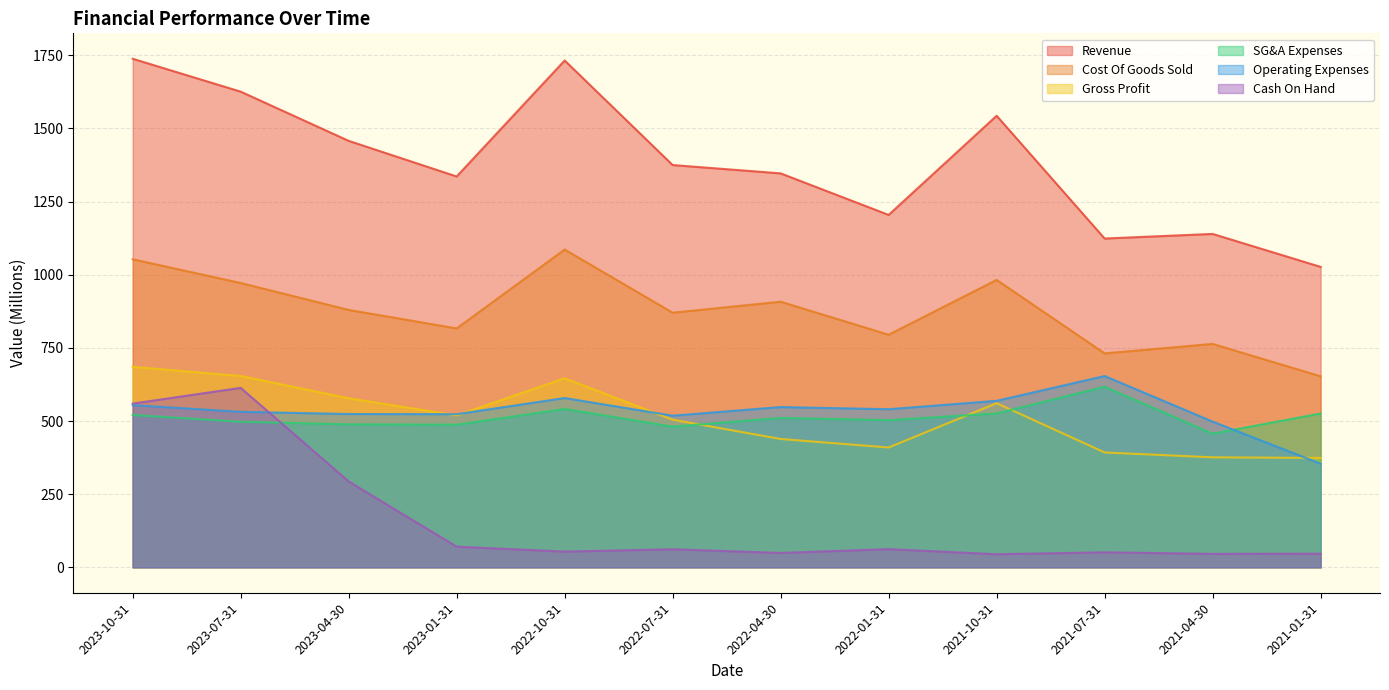

True or false: Gross Profit and Revenue intersect in this chart.

False